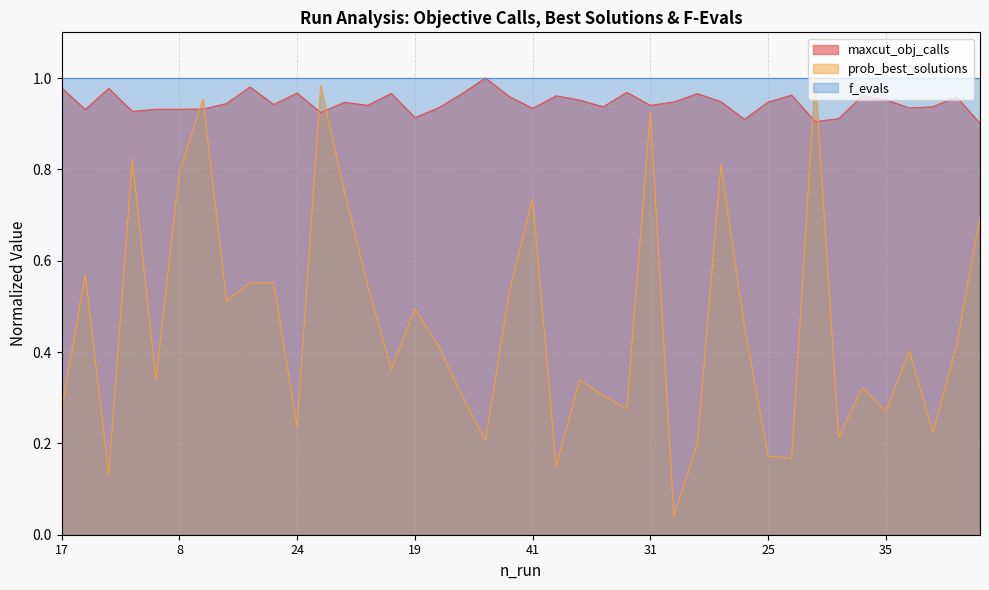

True or false: maxcut_obj_calls has a value of 0.9 at 42.

True